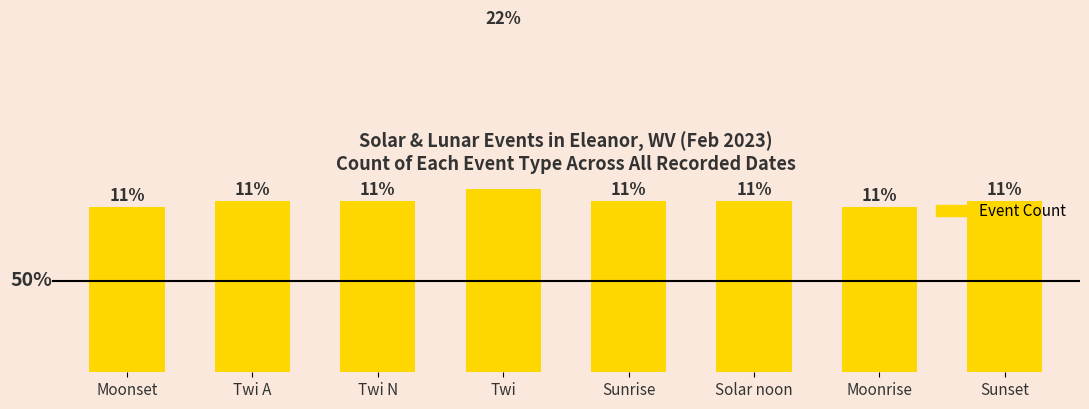

Between Moonrise and Twi N, which is larger?

Twi N